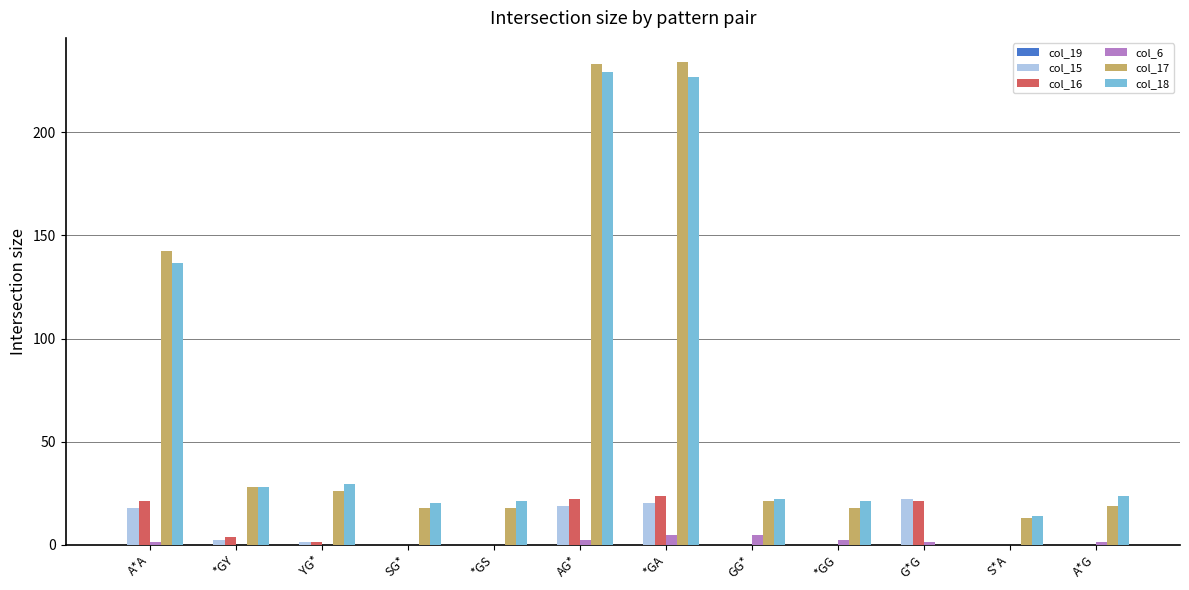

True or false: col_18 has a value of 14.1 at S*A.

True